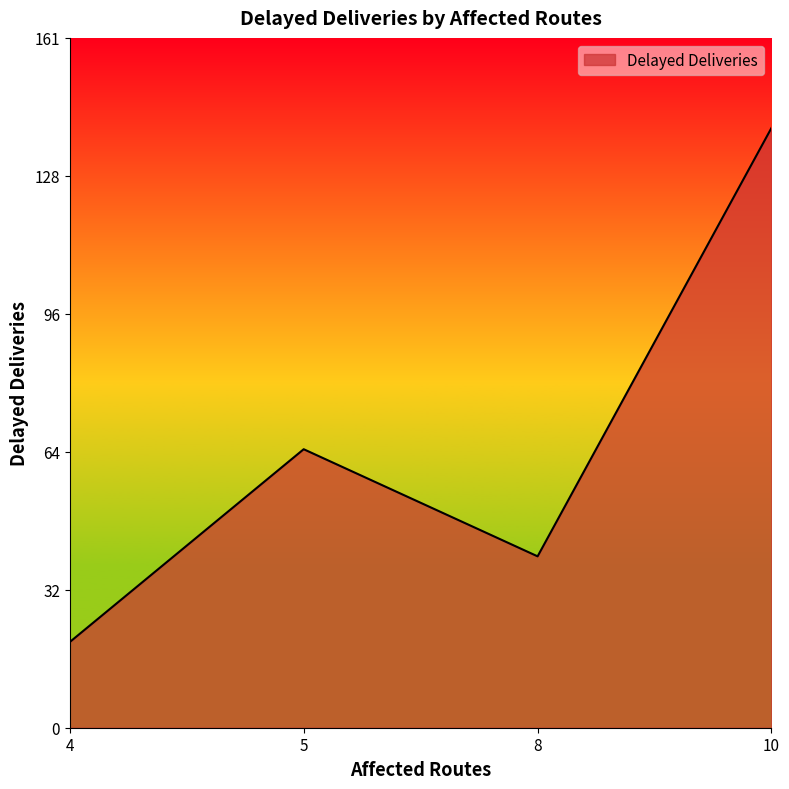

How many interior local peaks (higher than both neighbors) does the data have?

1